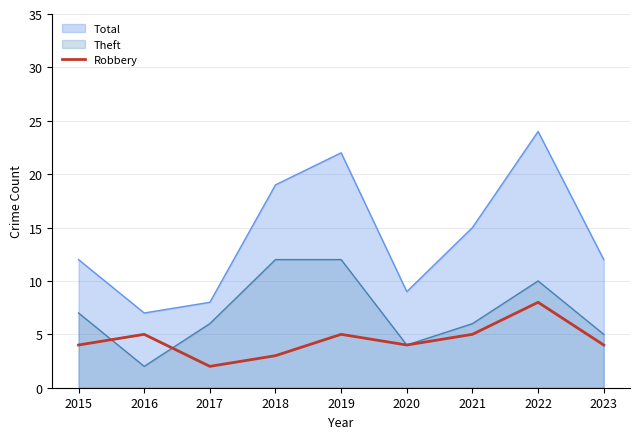

What is the approximate value of Robbery at 2020?

4